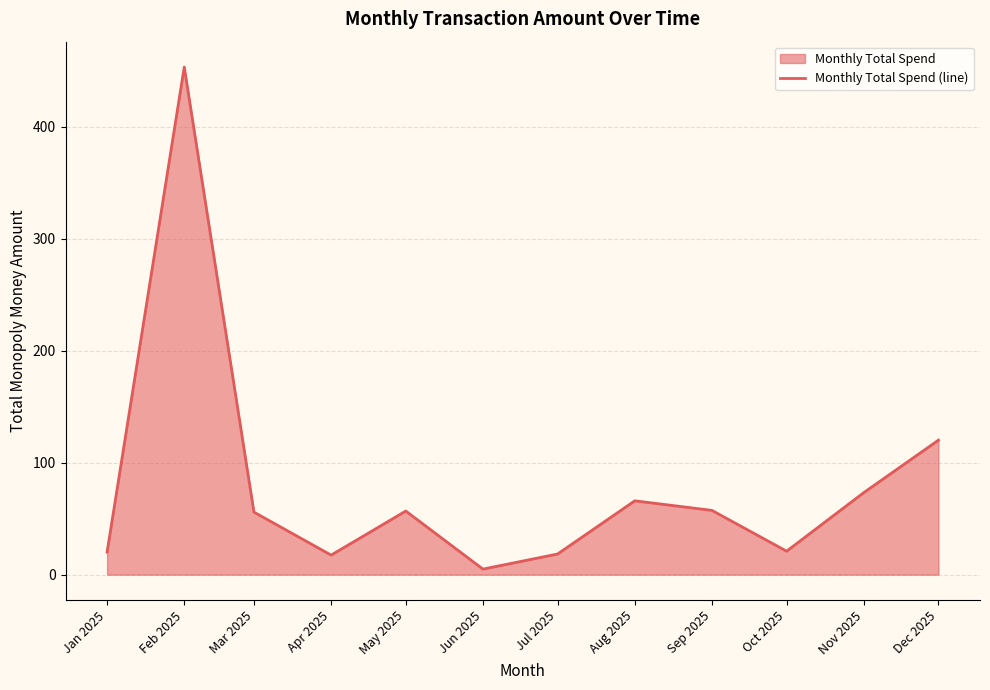

What is the label of the 4th point from the left?

Apr 2025